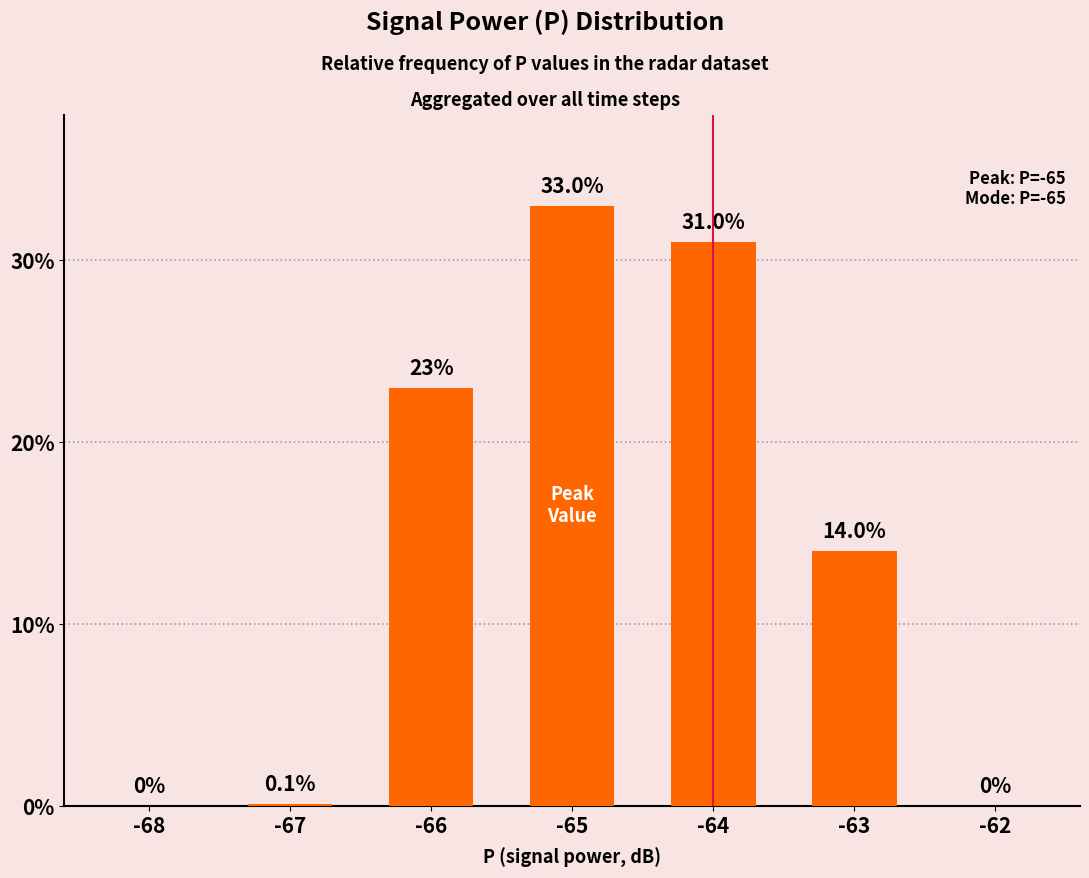

Which category has the highest value across all series?

-65